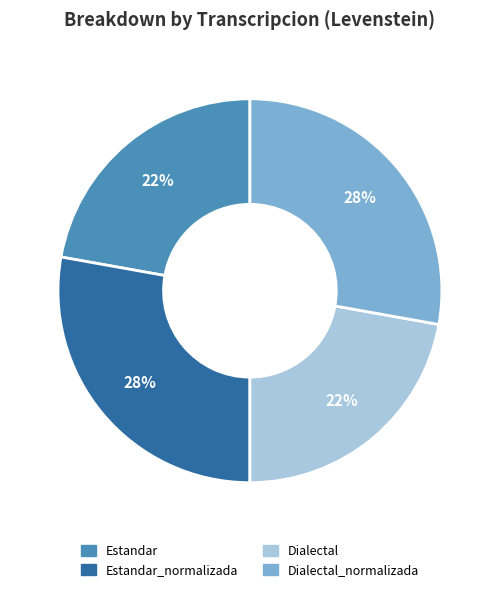

To the nearest percent, what is the difference between the largest and smallest slice percentages?

6%